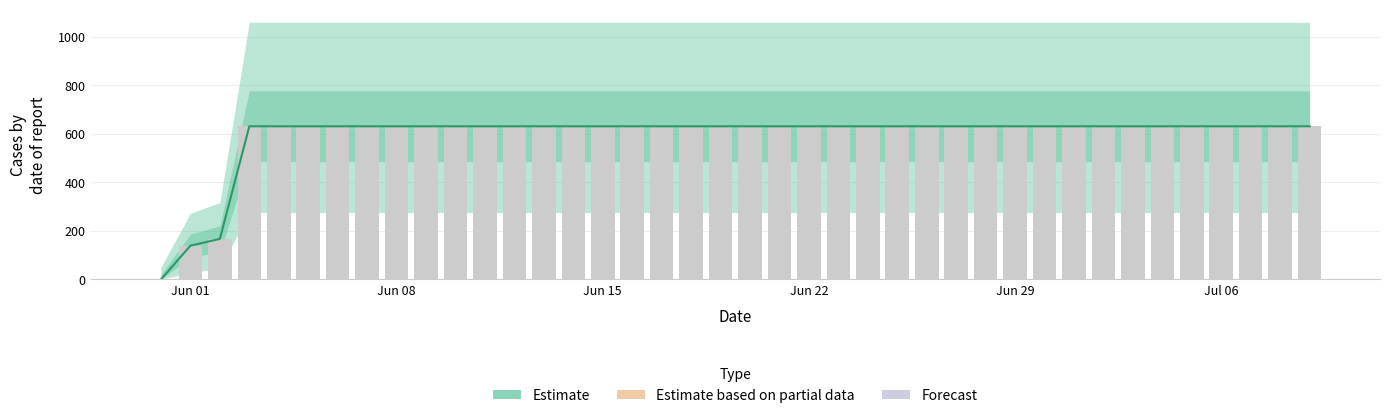

Is it true that the value at Jul 06 is 631?

True